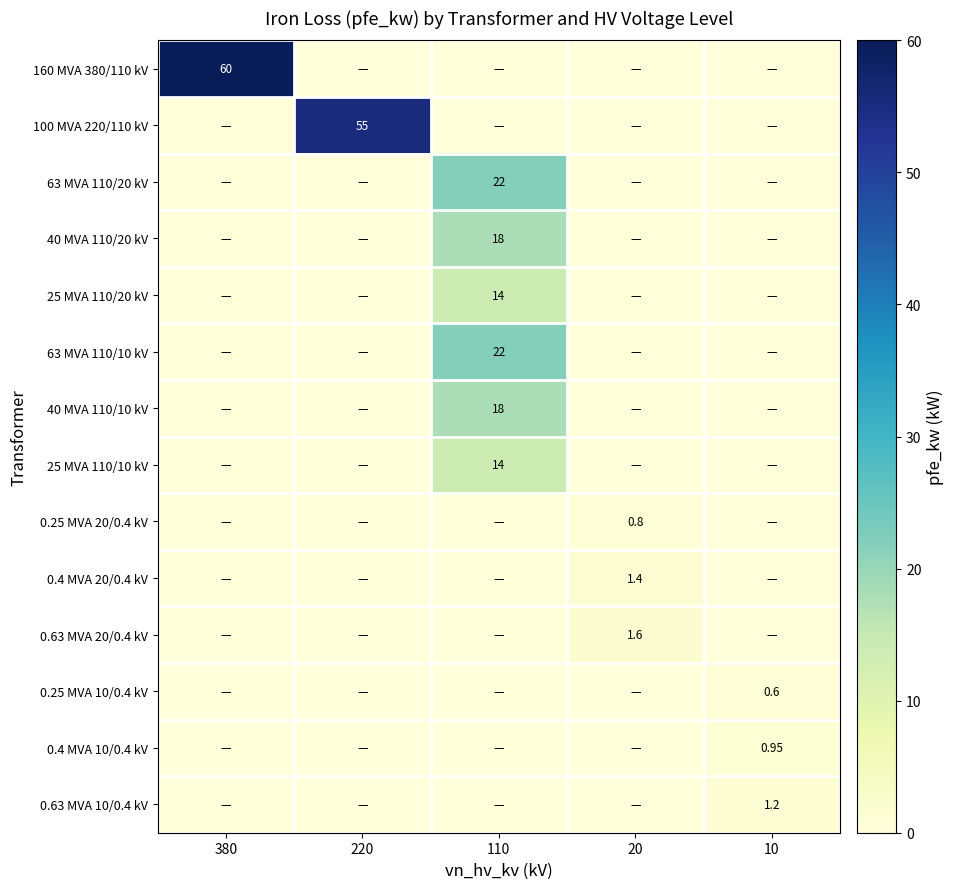

At how many categories does at least one series exceed 3?

3